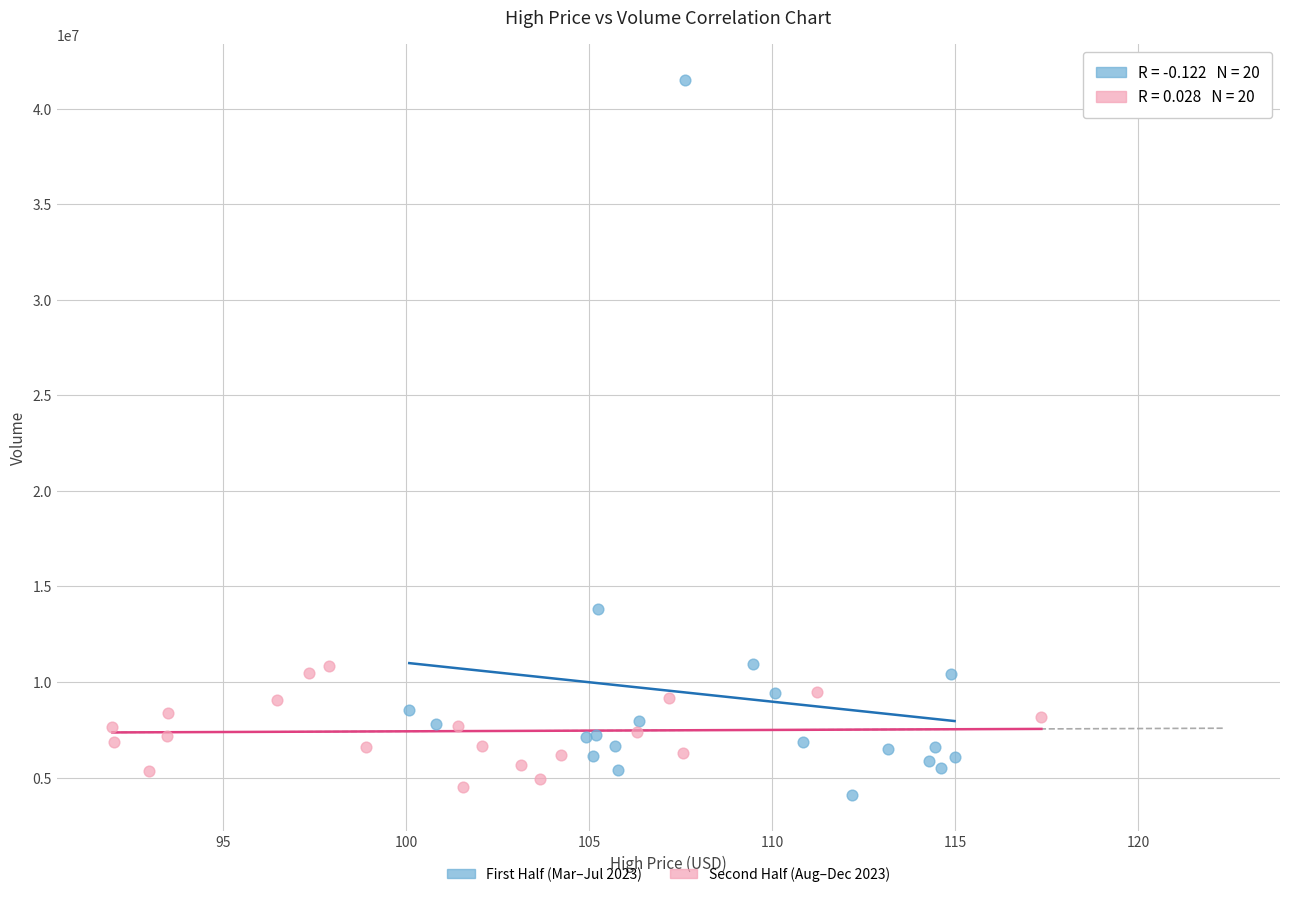

Which series reaches the minimum Y coordinate?

First Half (Mar–Jul 2023)